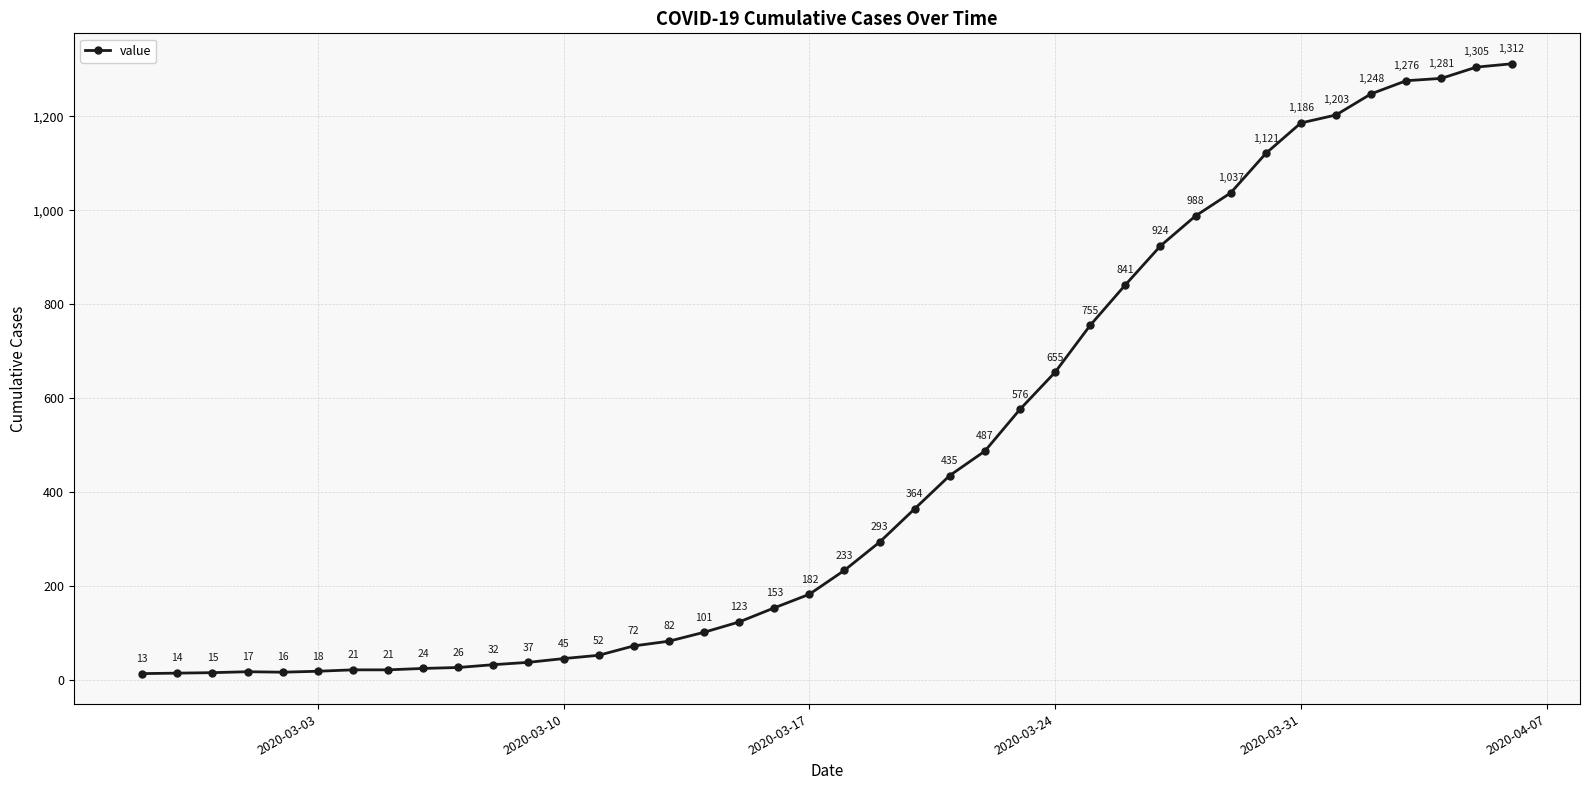

What is the greatest value displayed?

1312